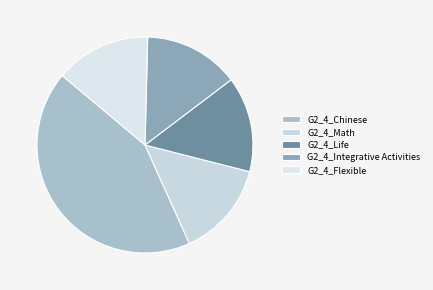

How many slices are in this pie chart?

5